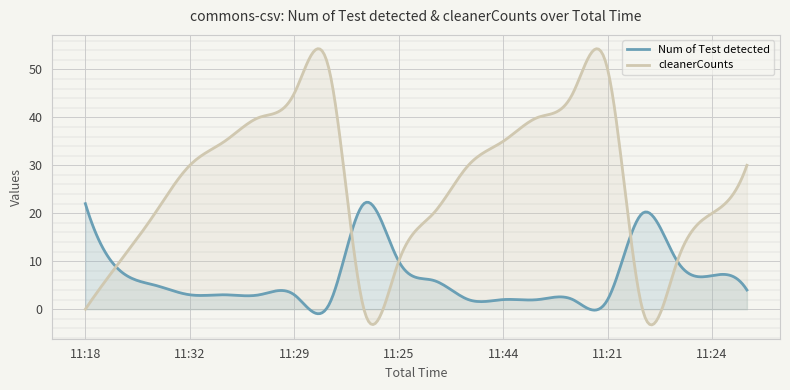

After their last crossing, which series has the higher values: Num of Test detected or cleanerCounts?

cleanerCounts